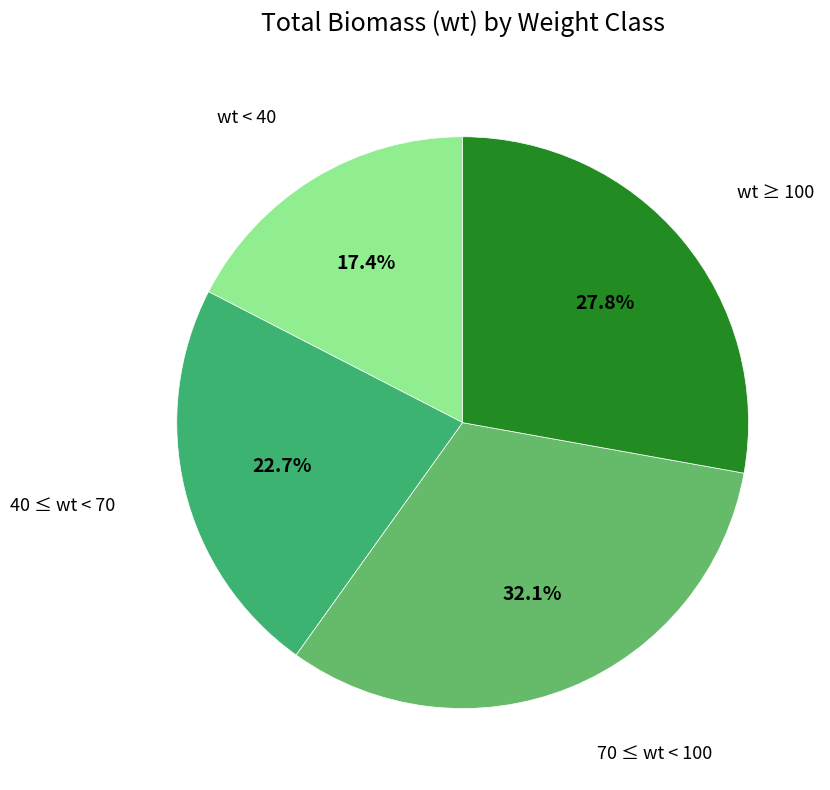

Is there a majority slice in this chart?

No